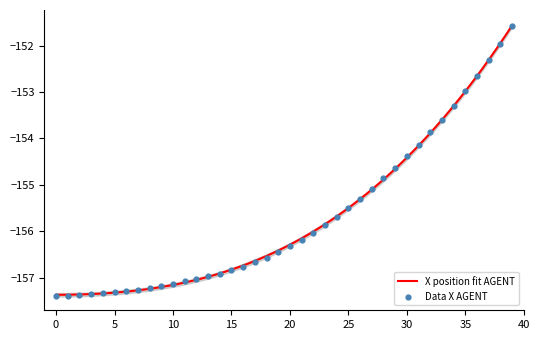

Between 16 and 26, which is larger?

26